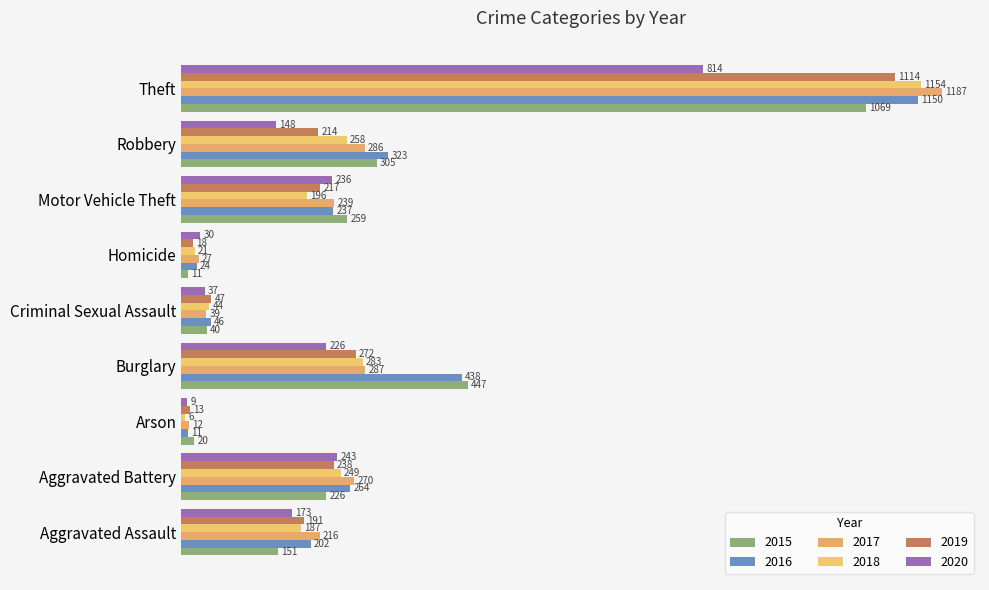

Reading left to right, list all the values displayed in this chart.

2015: 151	226	20	447	40	11	259	305	1069
2016: 202	264	11	438	46	24	237	323	1150
2017: 216	270	12	287	39	27	239	286	1187
2018: 187	249	6	283	44	21	196	258	1154
2019: 191	238	13	272	47	18	217	214	1114
2020: 173	243	9	226	37	30	236	148	814